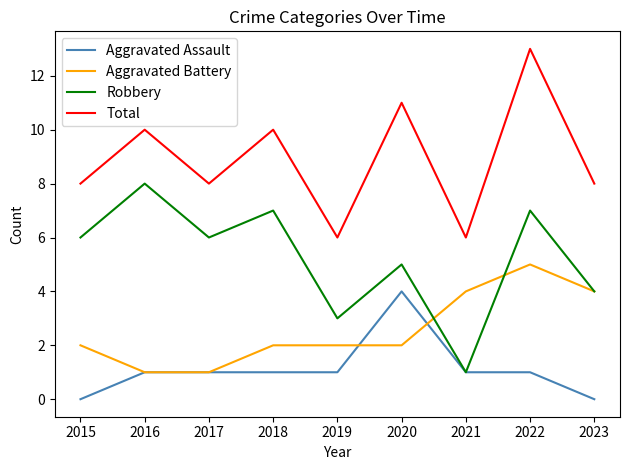

What is the spread (max minus min) of values at 2020?

9